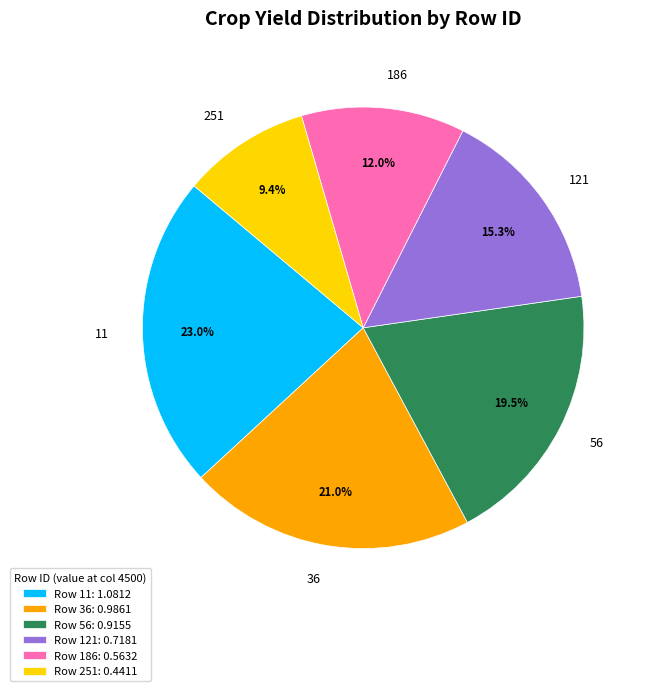

To the nearest percent, what percentage of the pie is 11?

23%